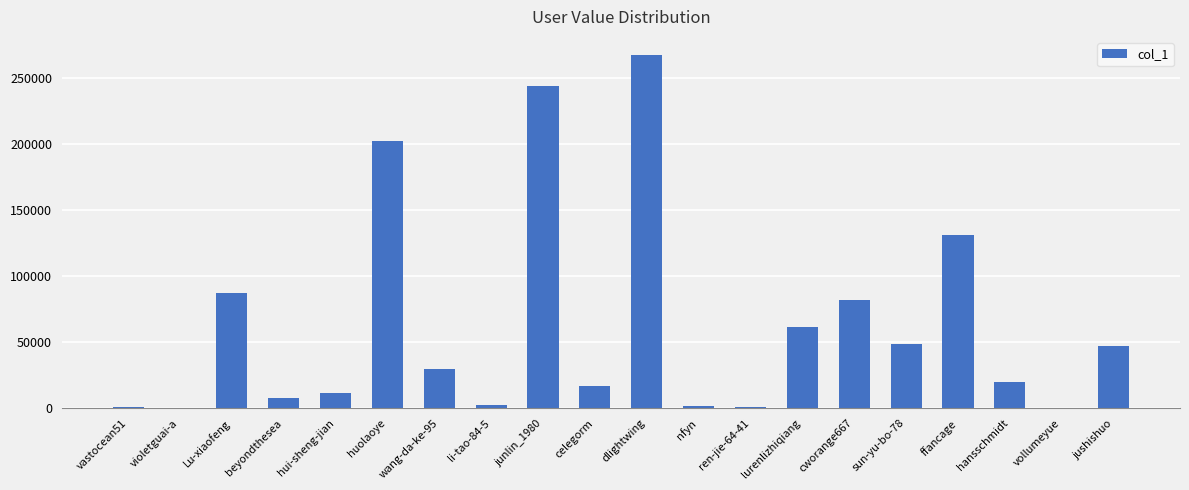

What is the greatest value displayed?

267545